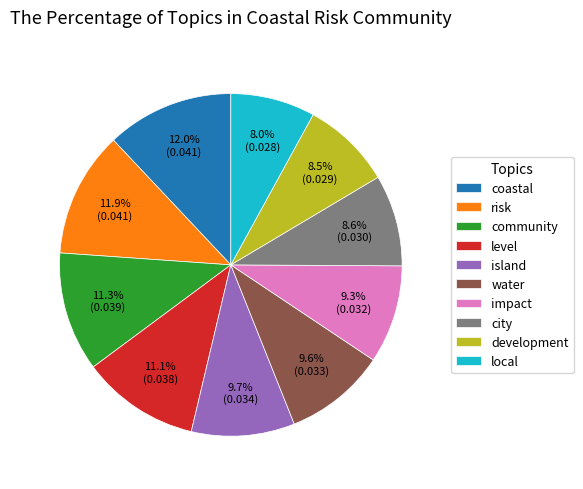

Do level and local together represent more than half of the pie?

No